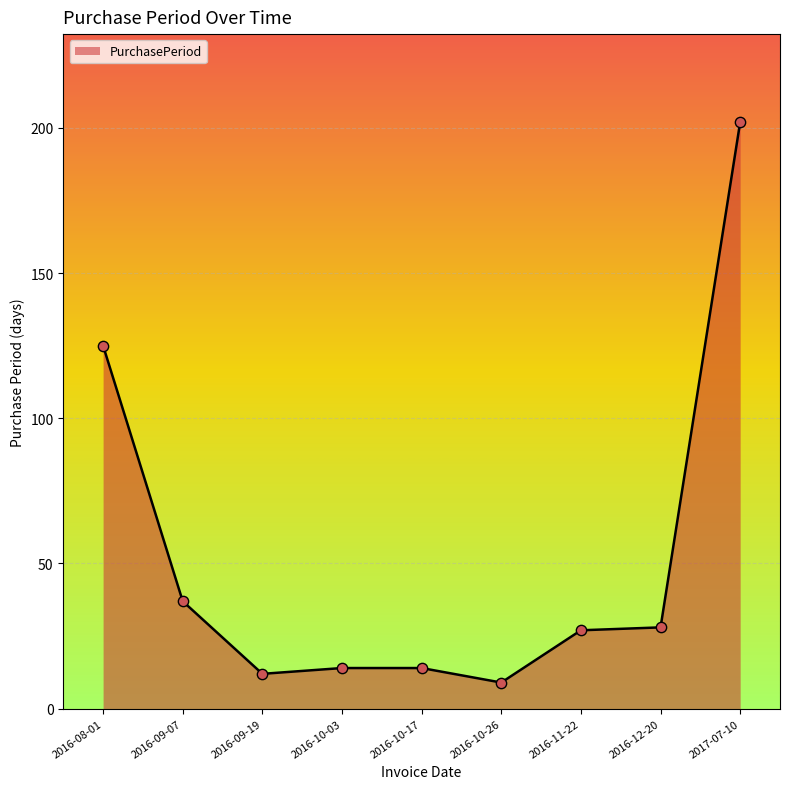

Between 2016-10-03 and 2016-11-22, which is larger?

2016-11-22